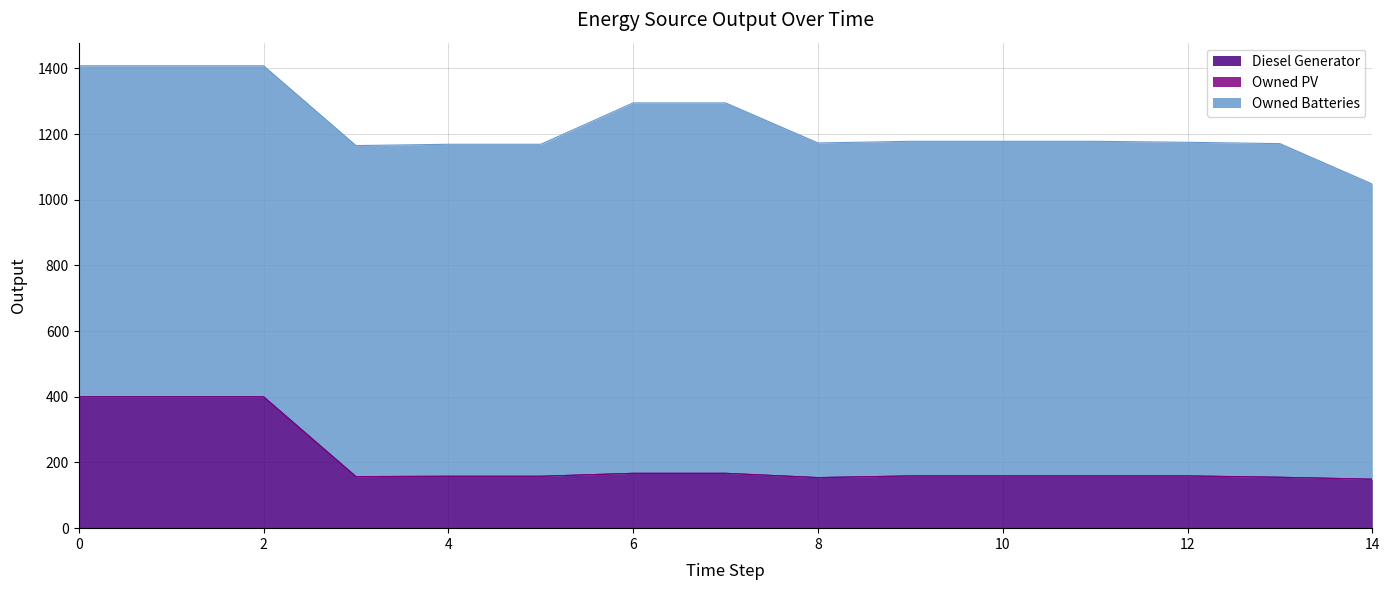

What is the value of the Diesel Generator point at the 15th from the left?

149